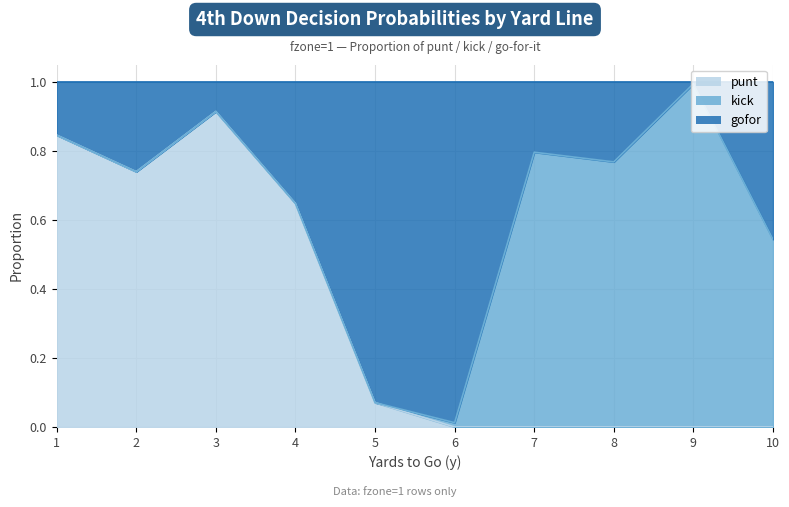

Does the chart have visible grid lines?

Yes